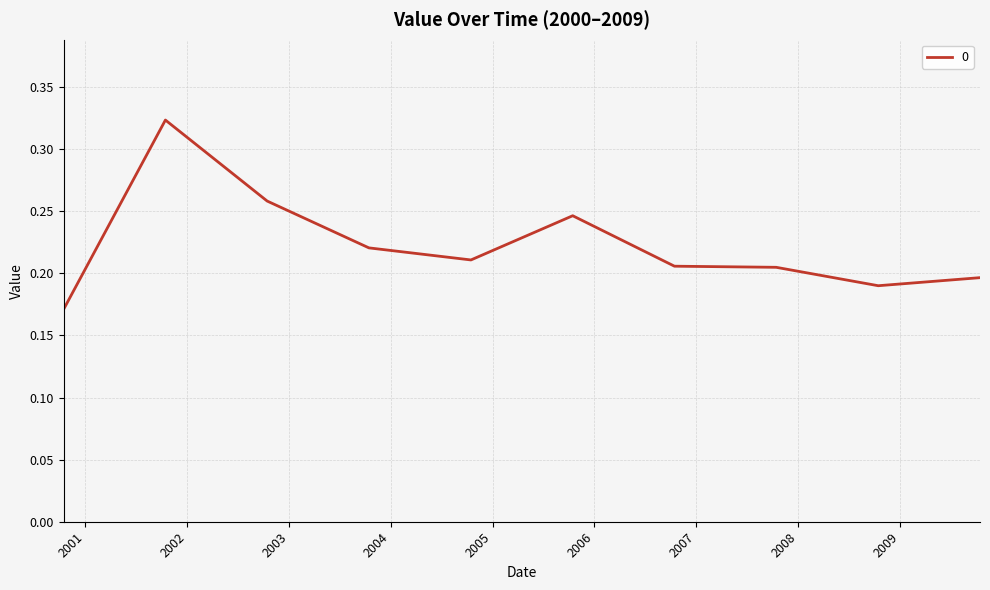

Where is the first local maximum?

2001-10-15